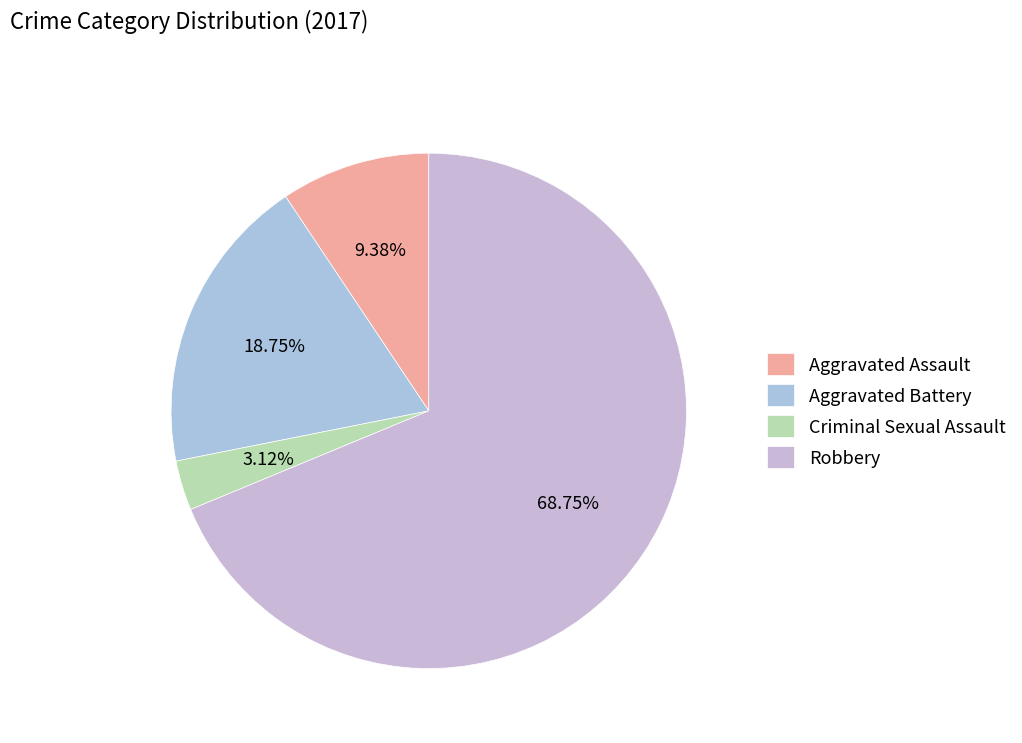

What percentage is the Robbery slice, to the nearest percent?

69%